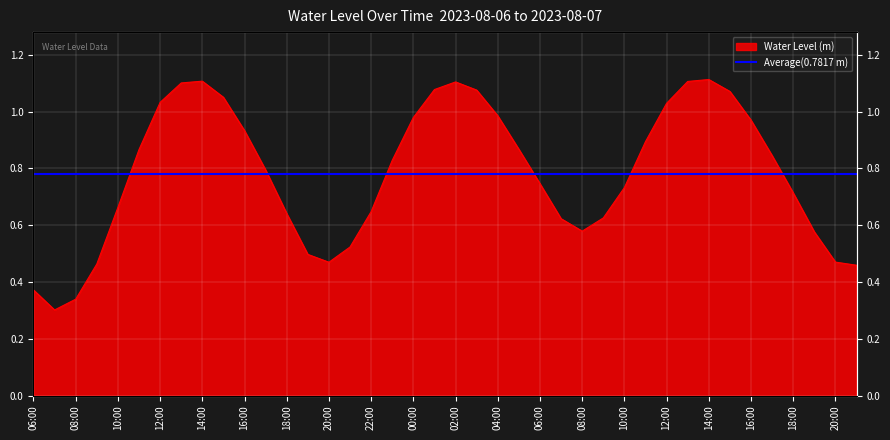

How many categories are shown in the chart?

40